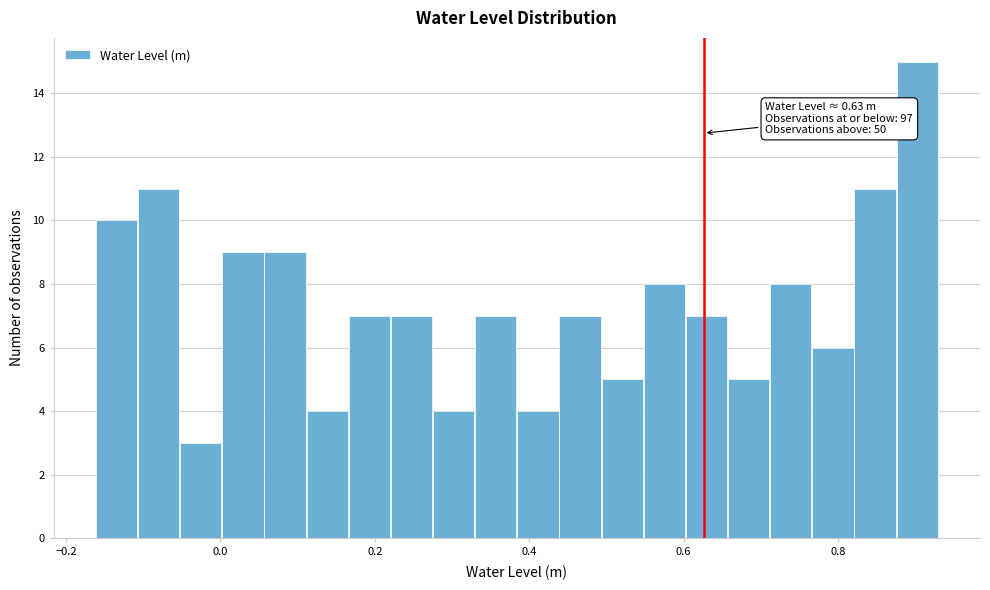

Around what value on the x-axis is the tallest bar? Give the approximate position of its centre, as read against the axis.

0.90